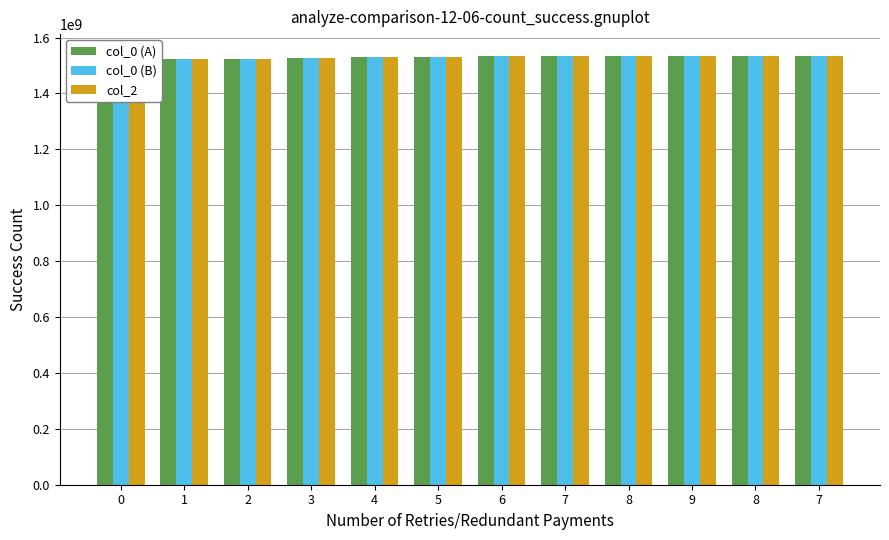

At which label does col_2 reach its peak?

7